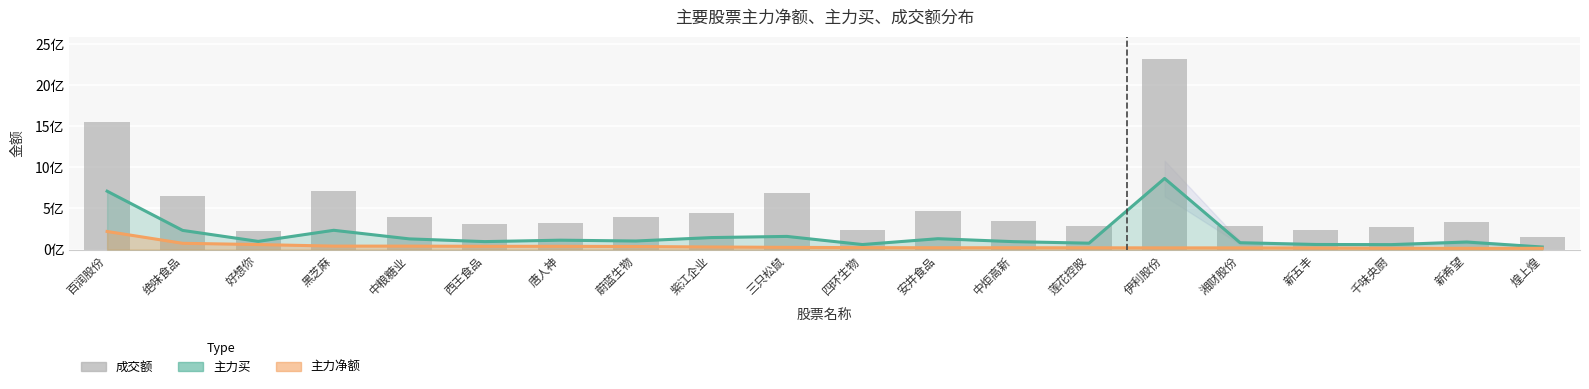

What position from the right is 唐人神?

14